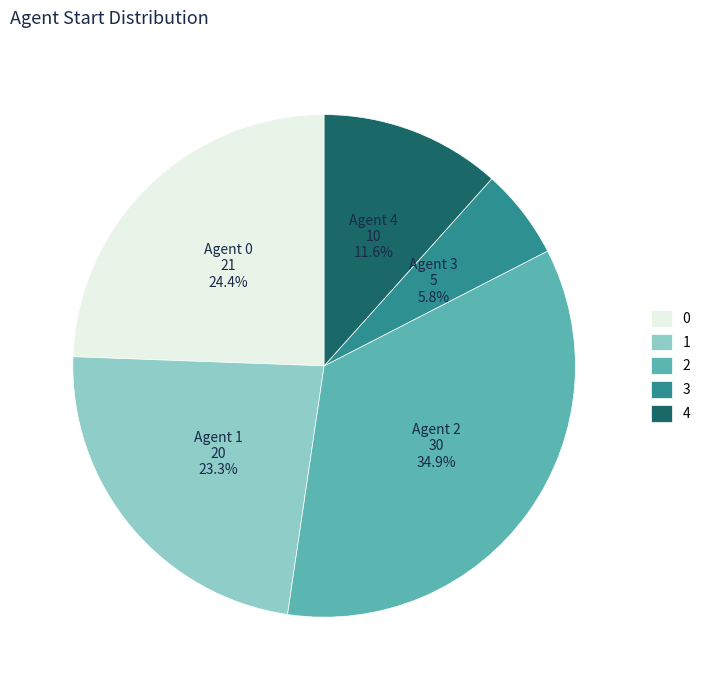

Is there any slice that represents more than half of the pie?

No